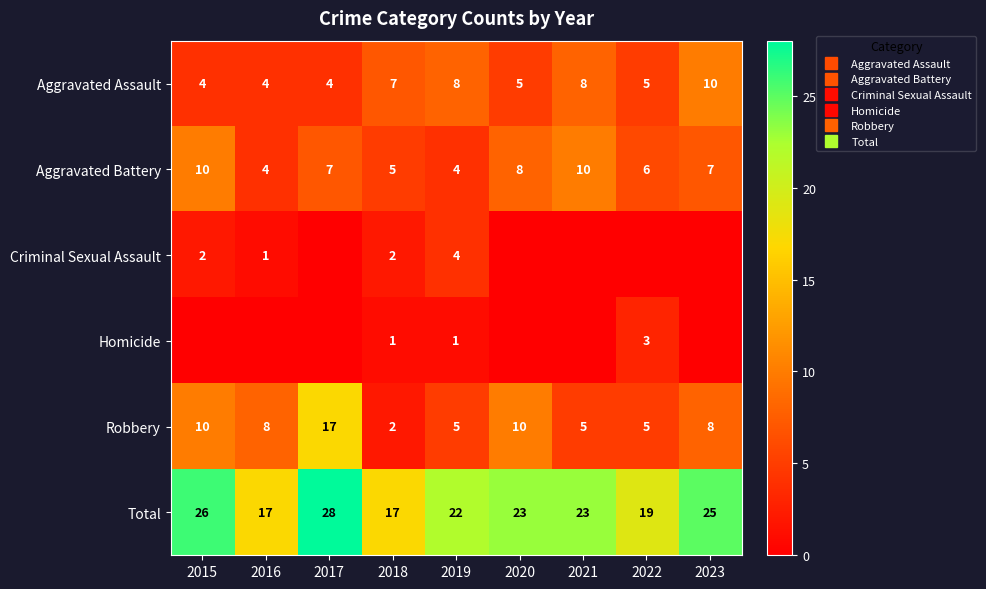

True or false: Homicide has a value of 0 at 2020.

True